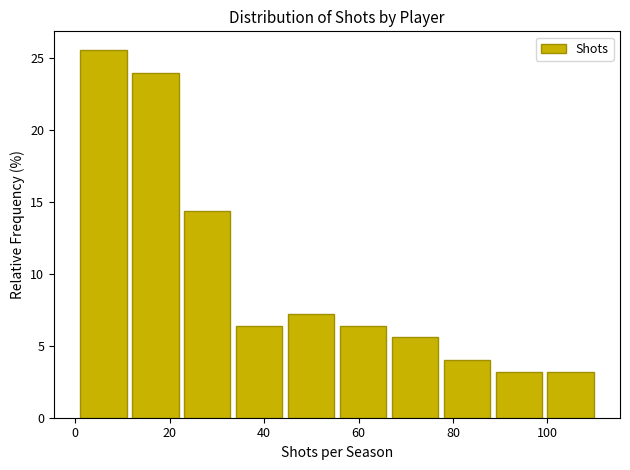

Which range on the x-axis has the tallest bar?

1 to 12